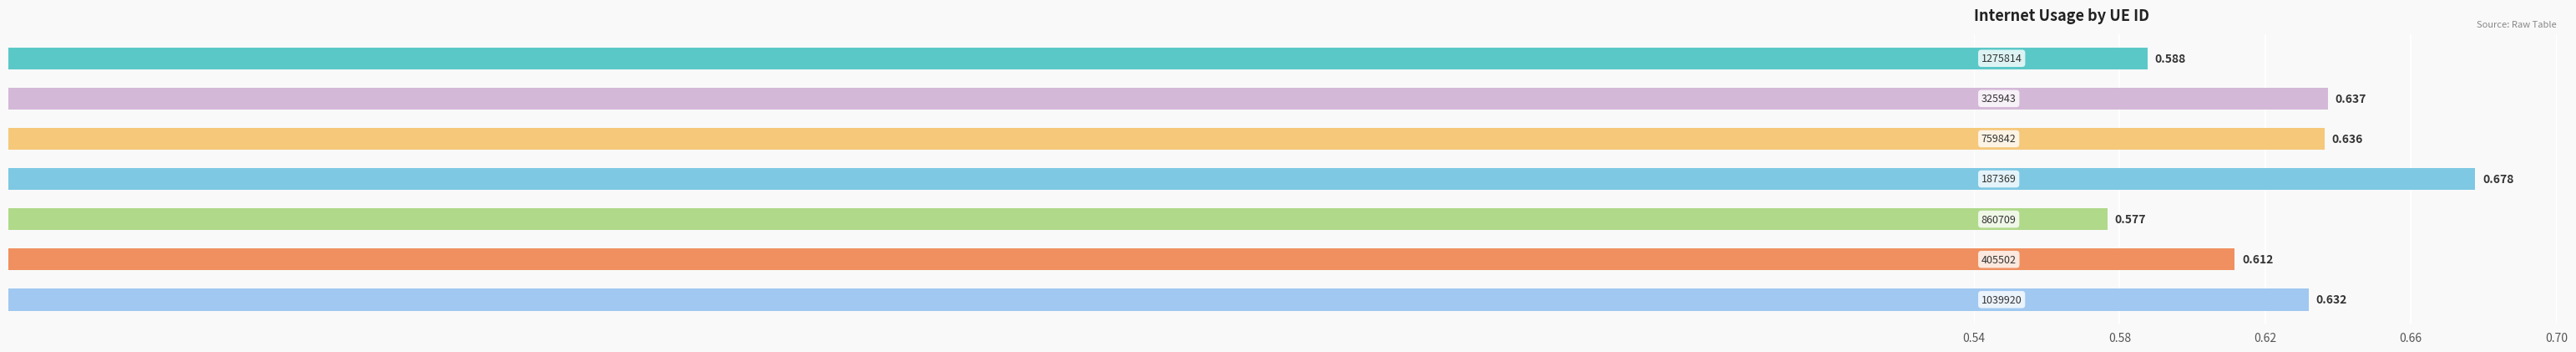

How many distinct data groups are displayed?

1